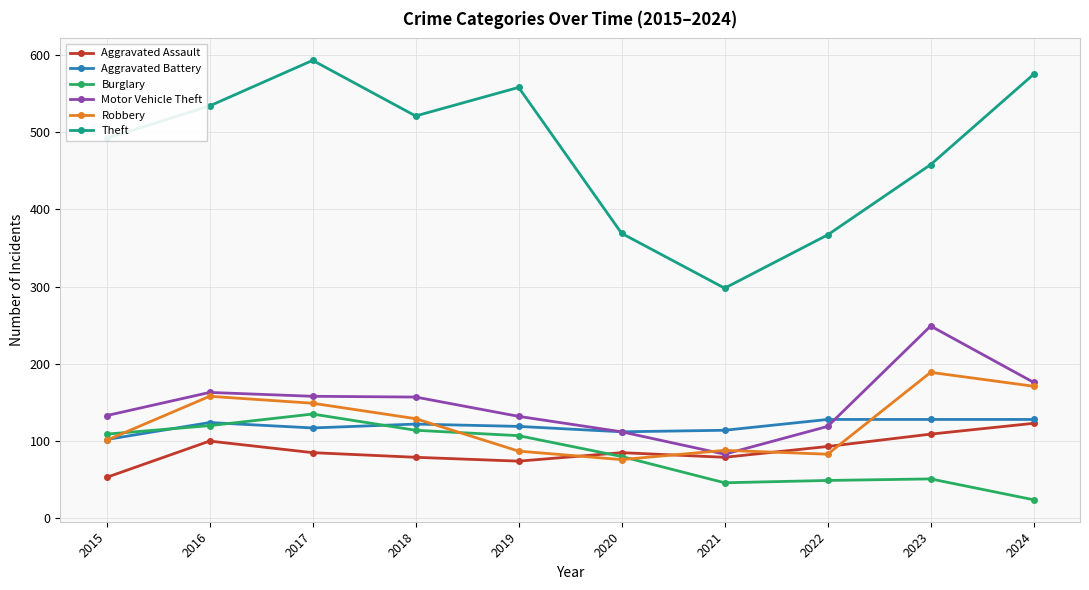

What is the value of the Aggravated Assault point at the 2nd from the left?

100